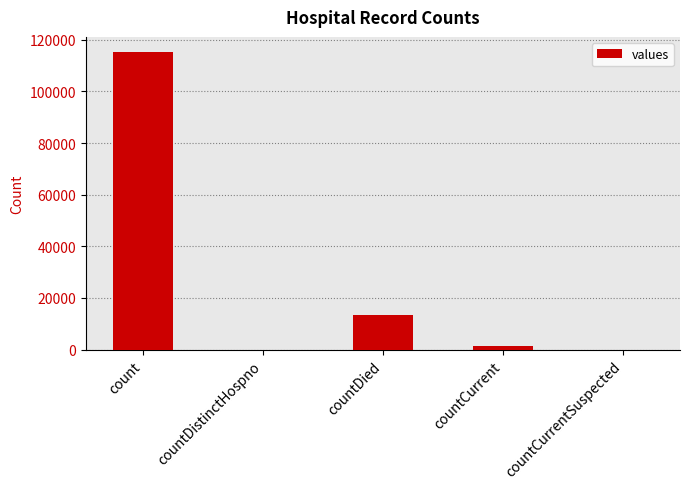

What is the sum of all values?

130105